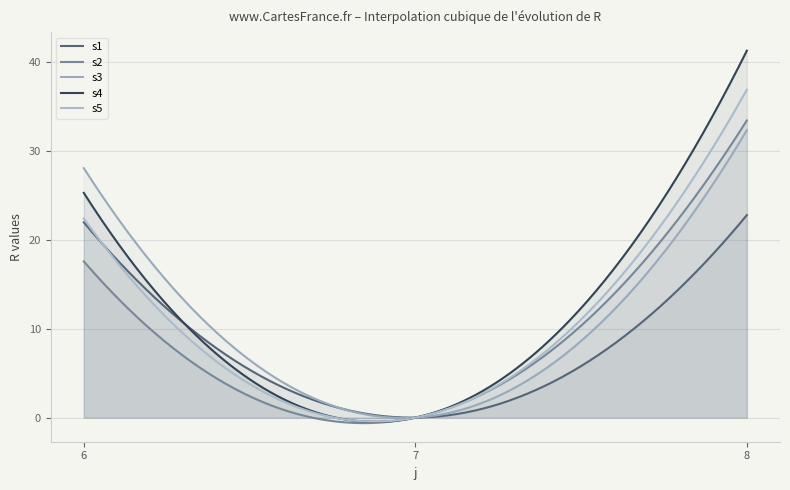

True or false: s1 has a value of 22.8 at 8.

True